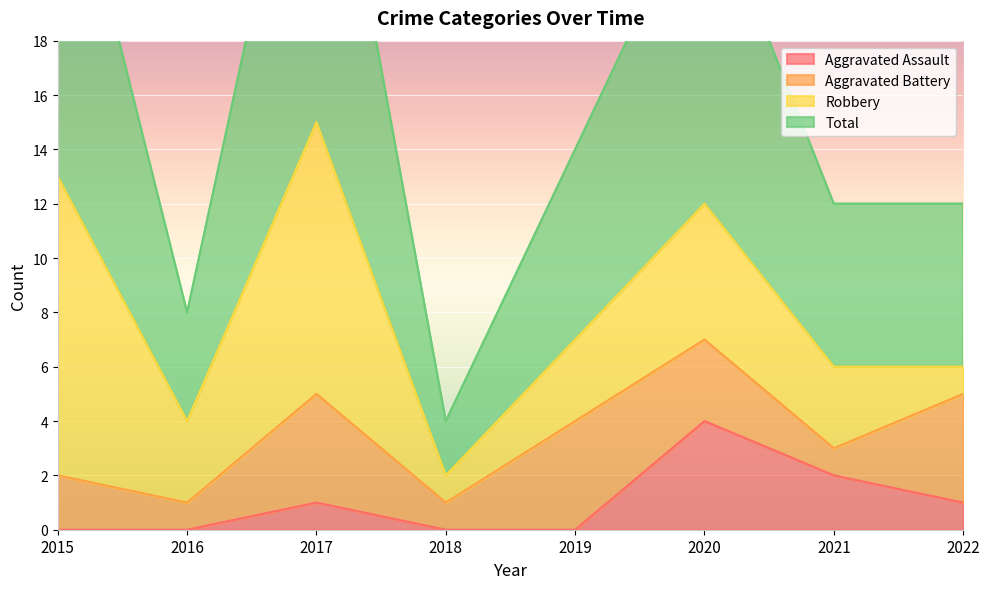

Which series has the largest total across all categories?

Total